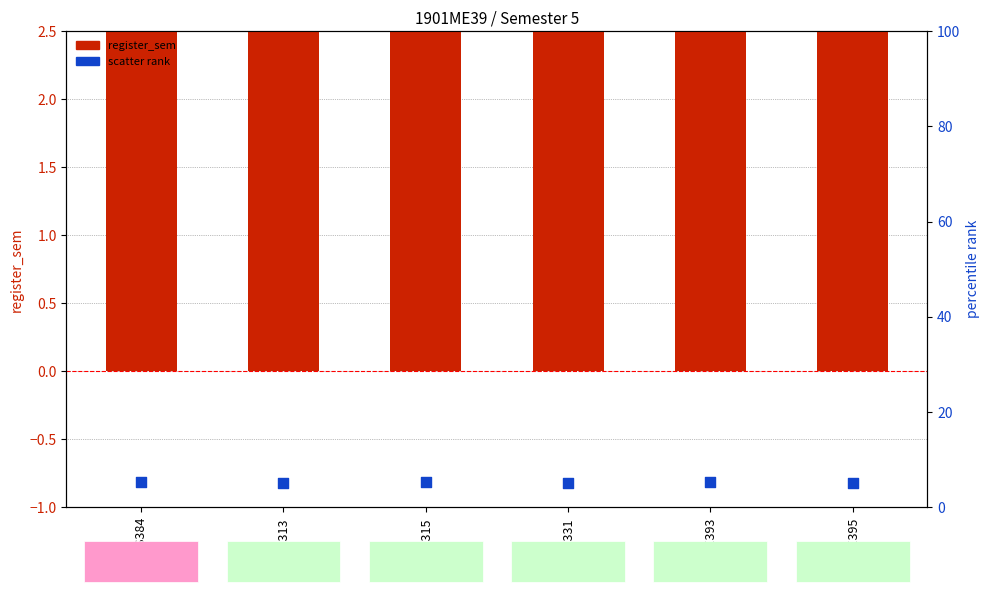

Which series reaches the maximum Y coordinate?

scatter_rank